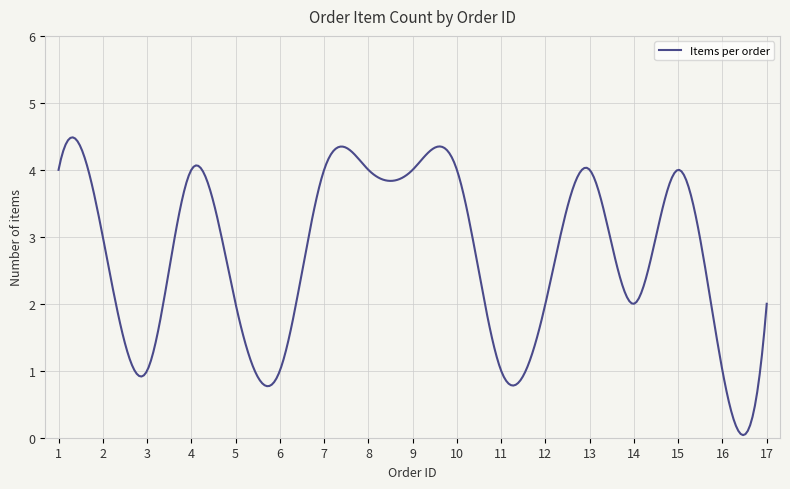

What is the difference between the maximum and minimum values?

4.4